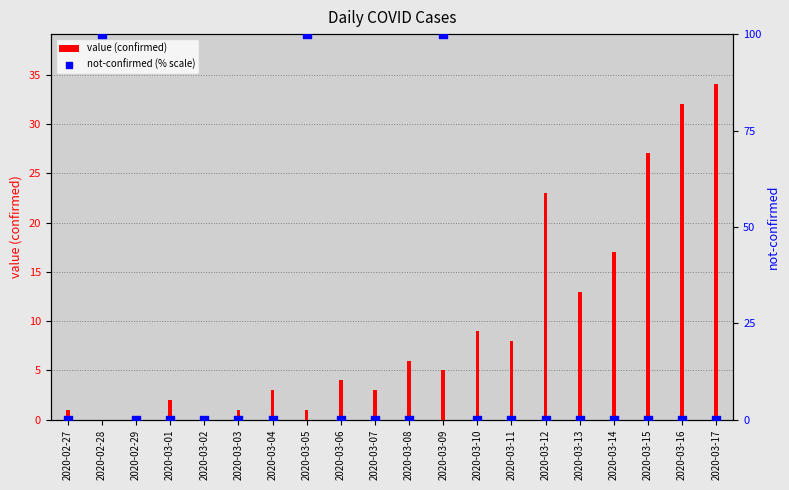

Which series contains the lowest Y value?

value (confirmed)